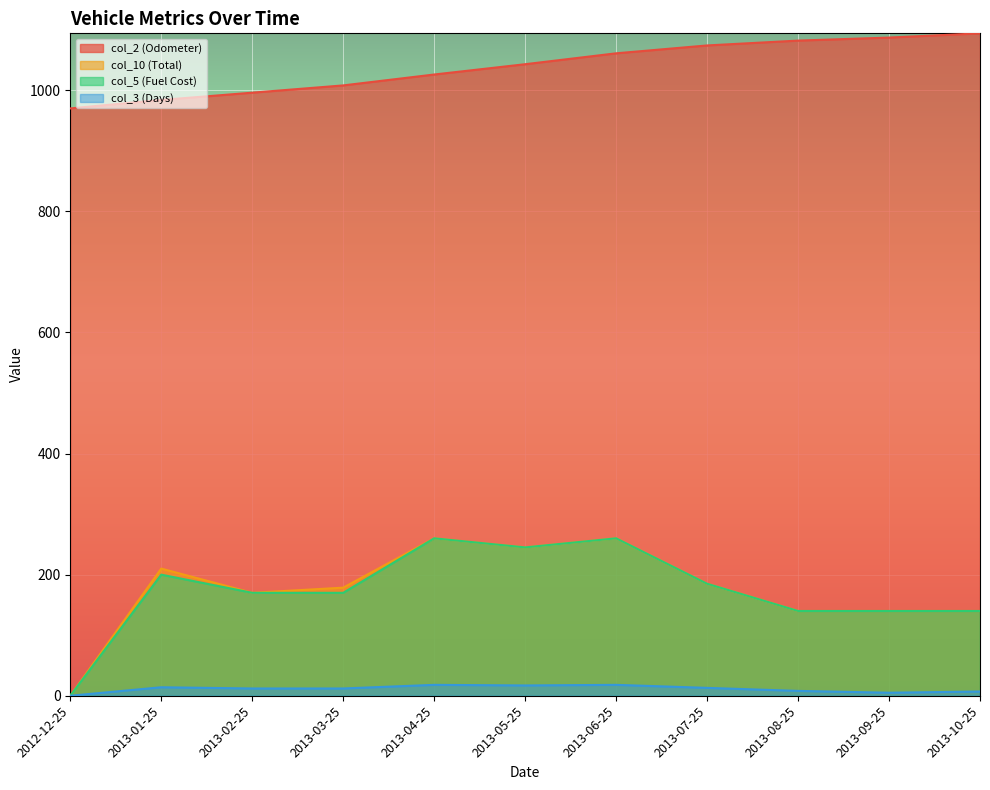

Which series has the widest spread of values?

col_10 (Total)